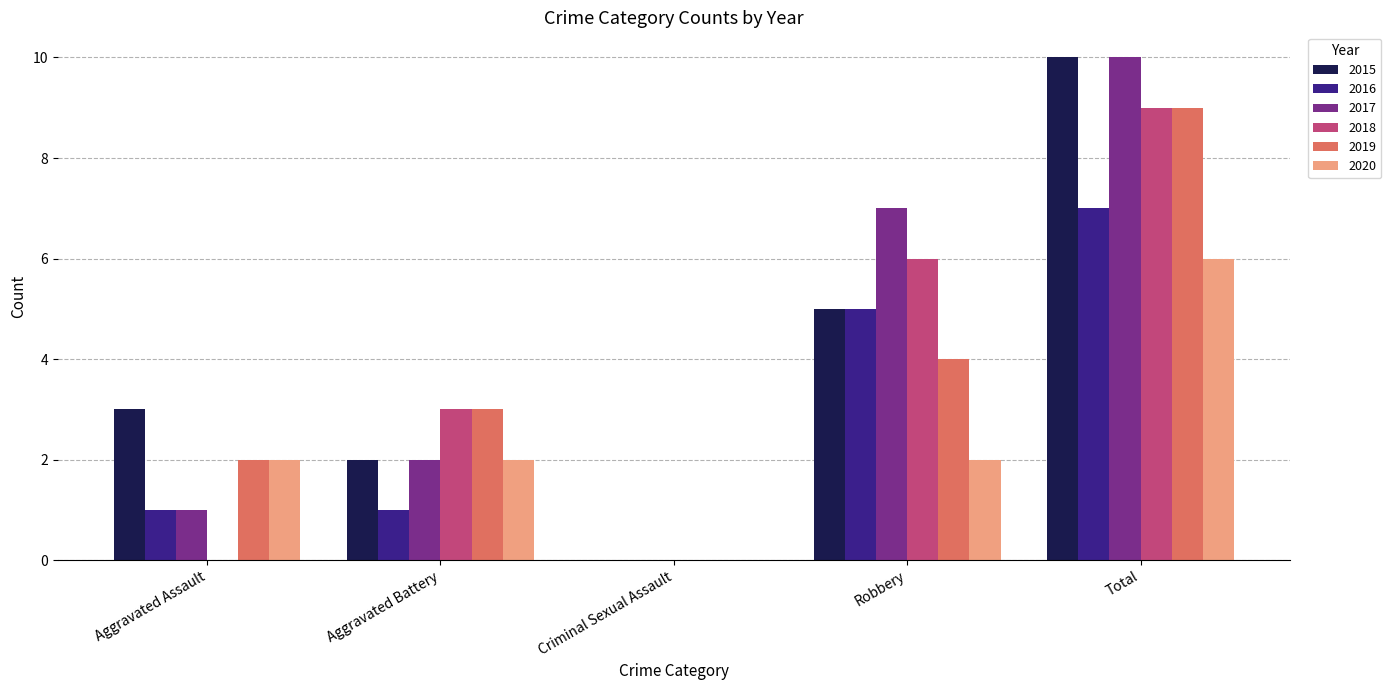

Which series changed the most between Aggravated Battery and Robbery?

2017